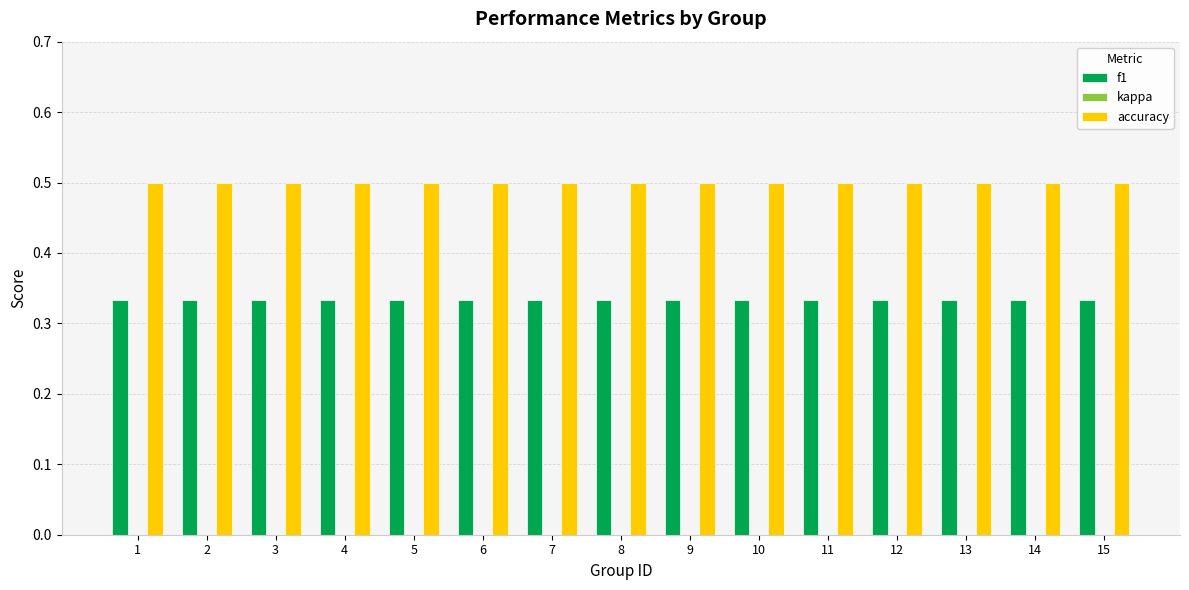

What is the average value of the accuracy series?

0.5